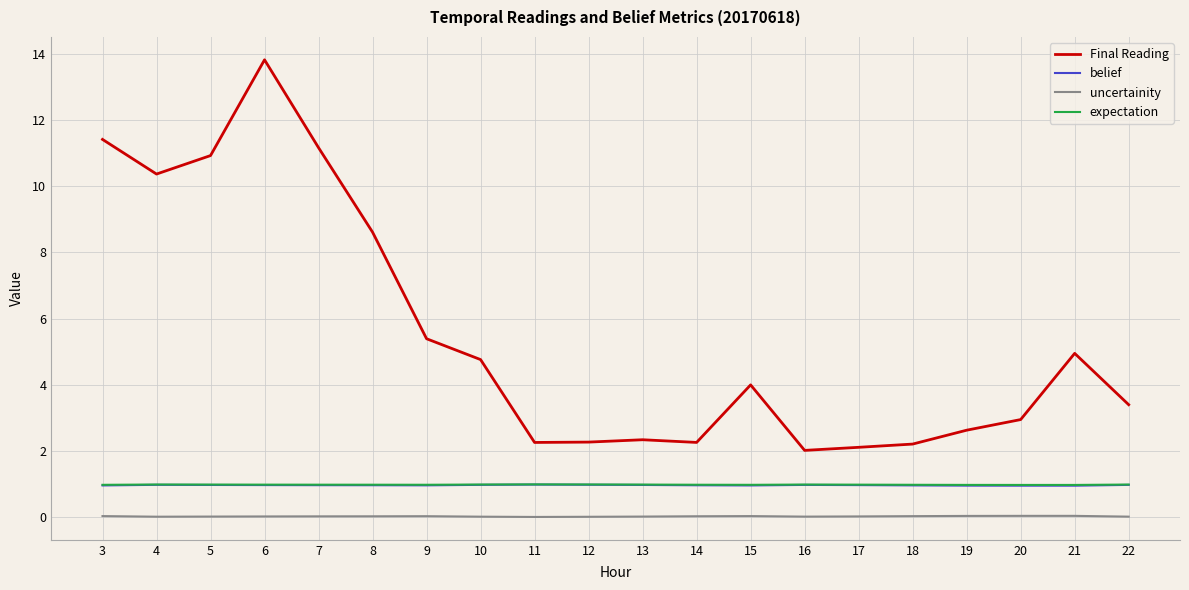

Which series has the largest range (max minus min)?

Final Reading